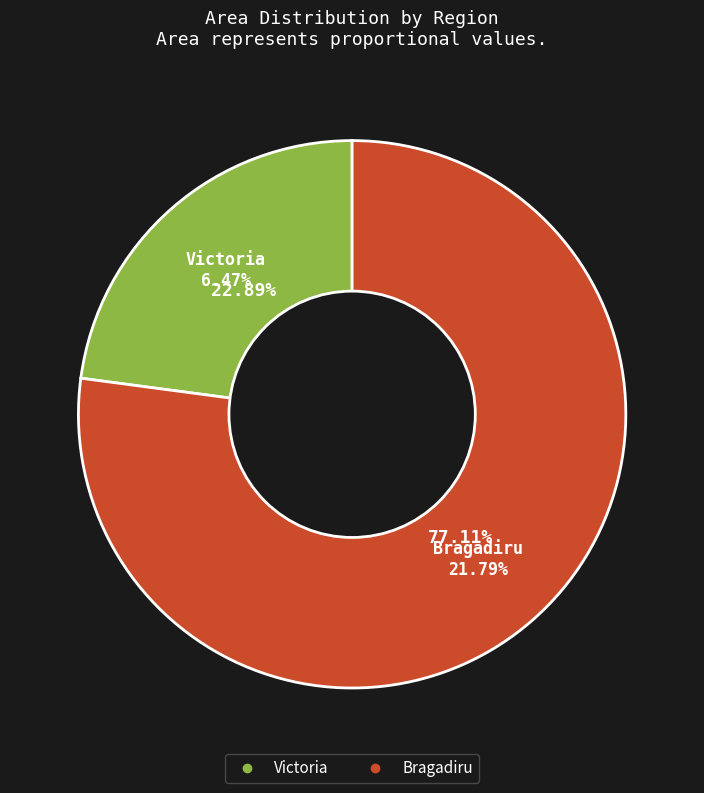

Does Bragadiru account for over 50% of the chart?

Yes